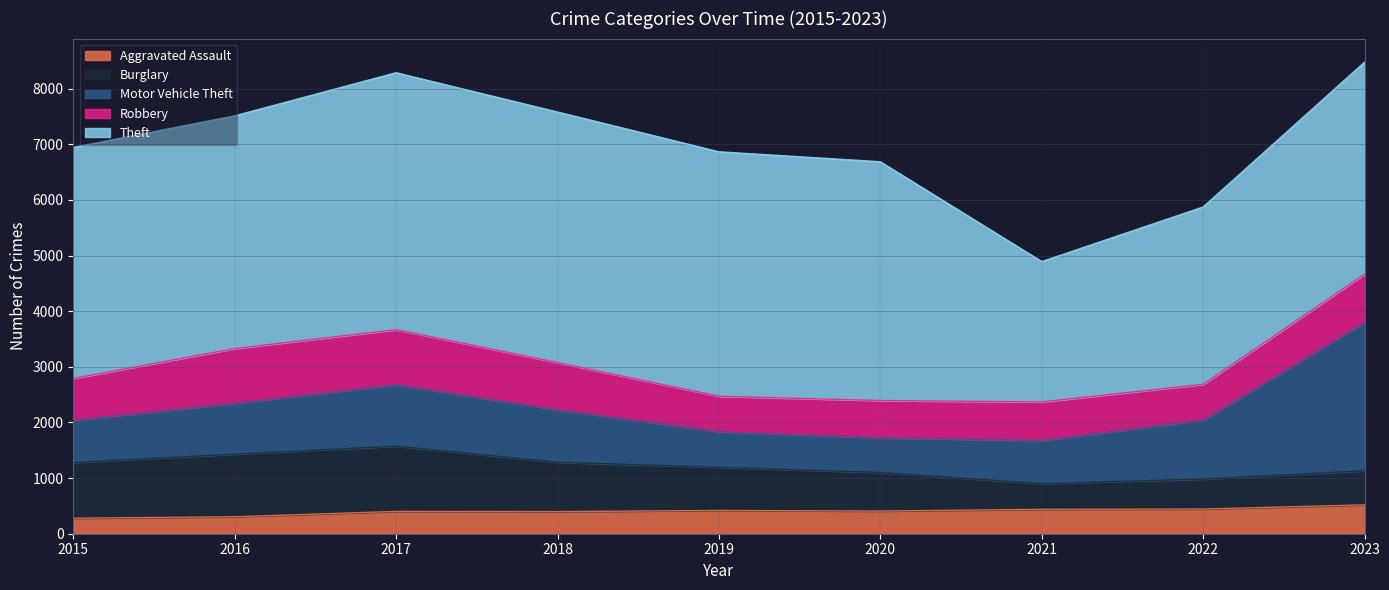

List the series in order of their peak value, lowest first.

Aggravated Assault, Robbery, Burglary, Motor Vehicle Theft, Theft